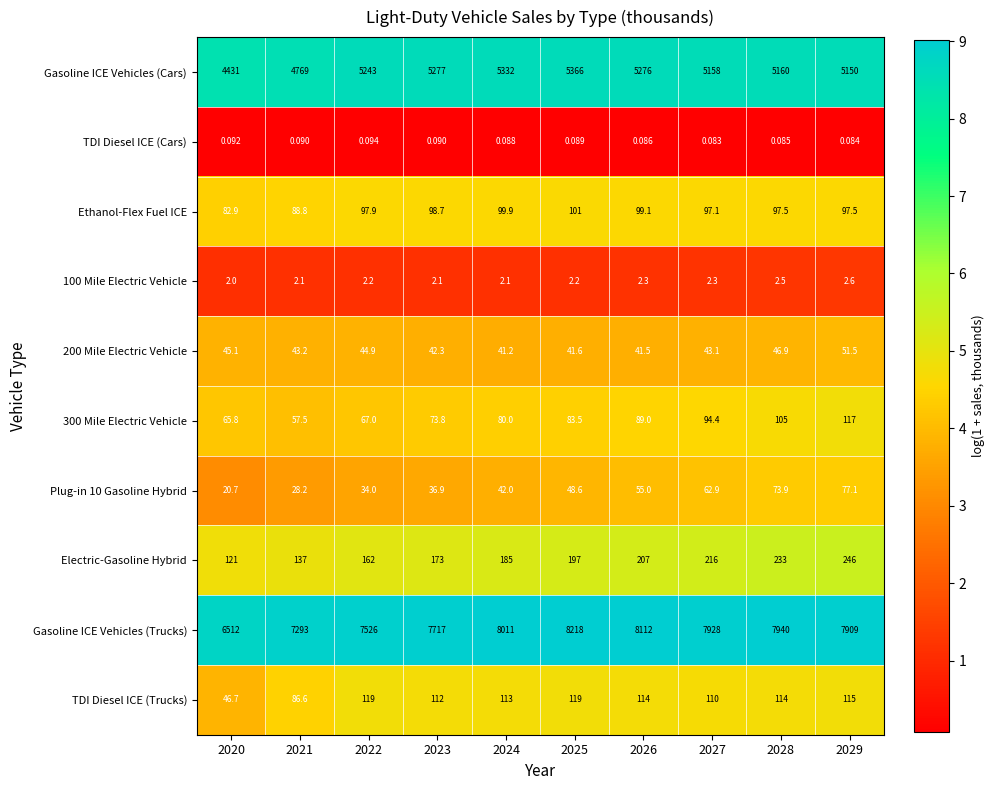

Between 2020 and 2028, which series saw the biggest shift?

Gasoline ICE Vehicles (Trucks)